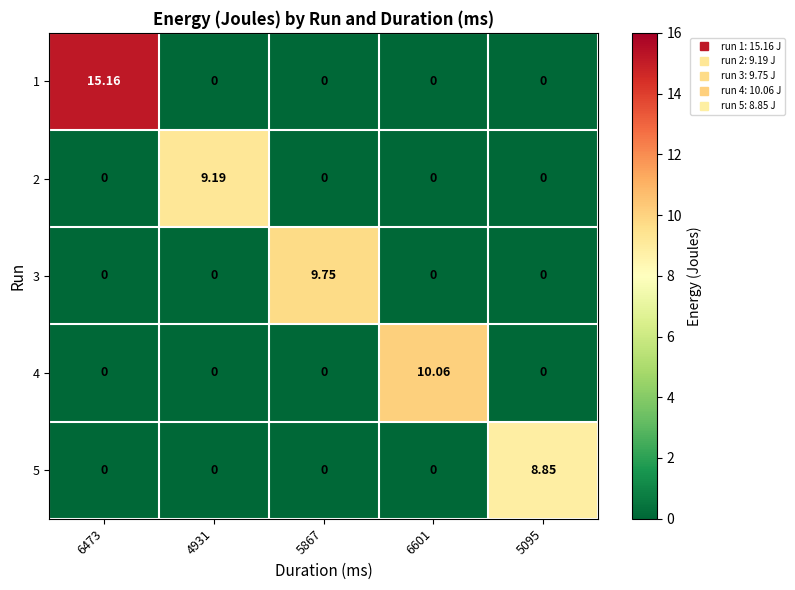

Is the value of 5 at 5095 greater than the value of 3 at 4931?

Yes